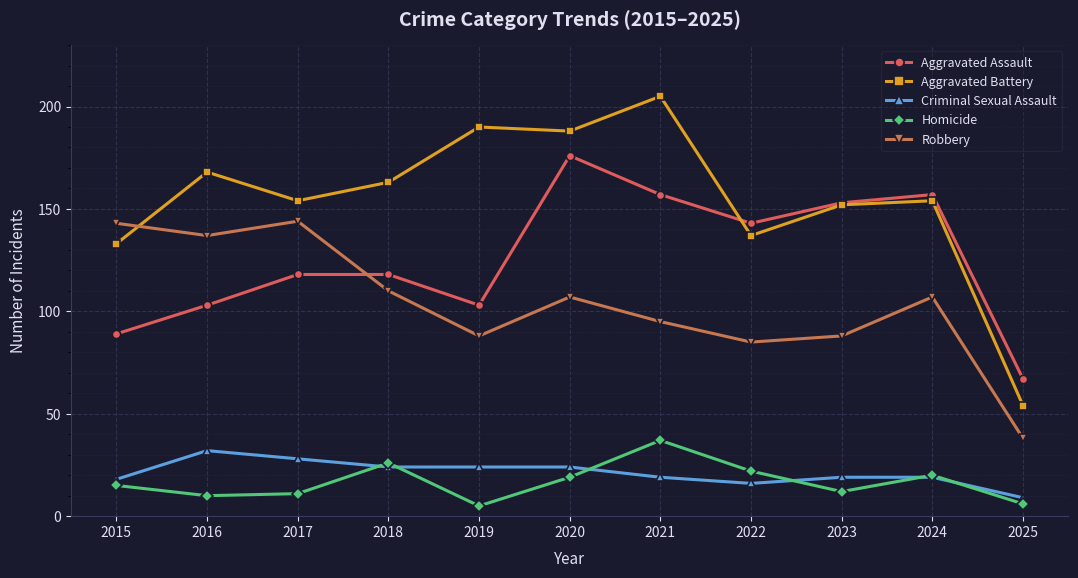

What is the value of the Robbery point at the 8th from the left?

85